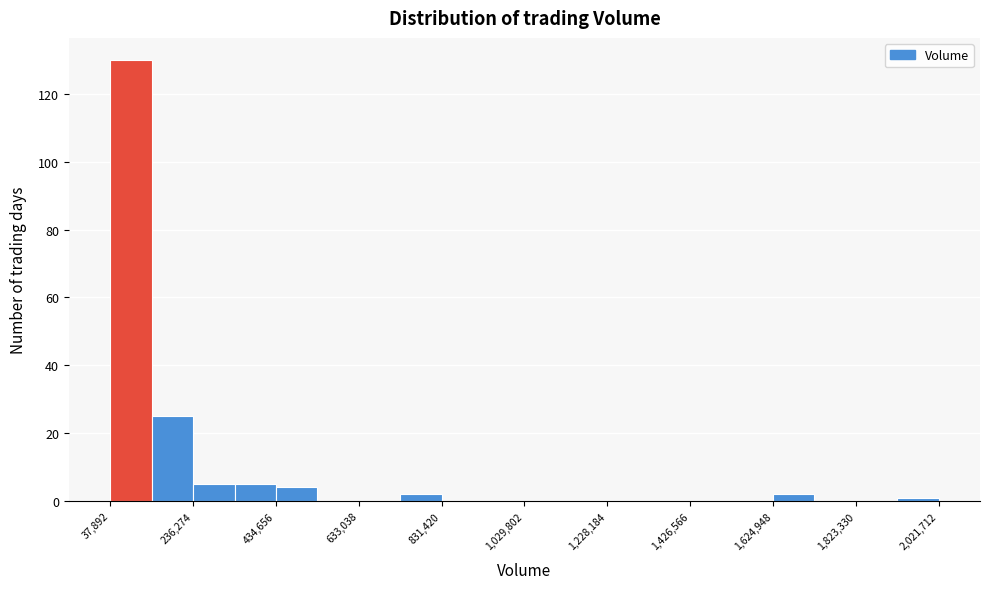

Over which range of the x-axis is the bar tallest?

40000 to 140000